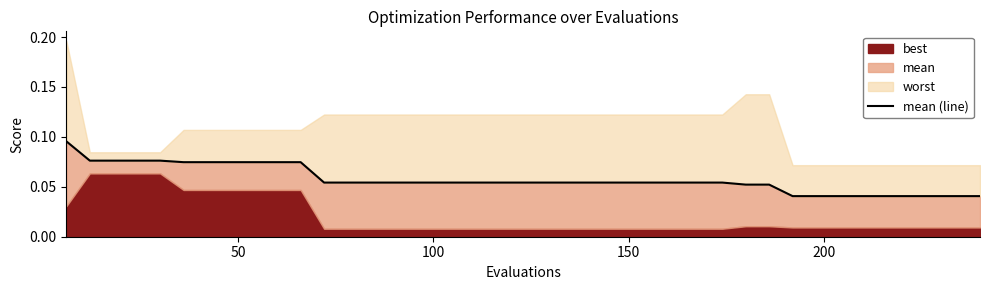

True or false: the data has more than 2 interior local peaks.

False